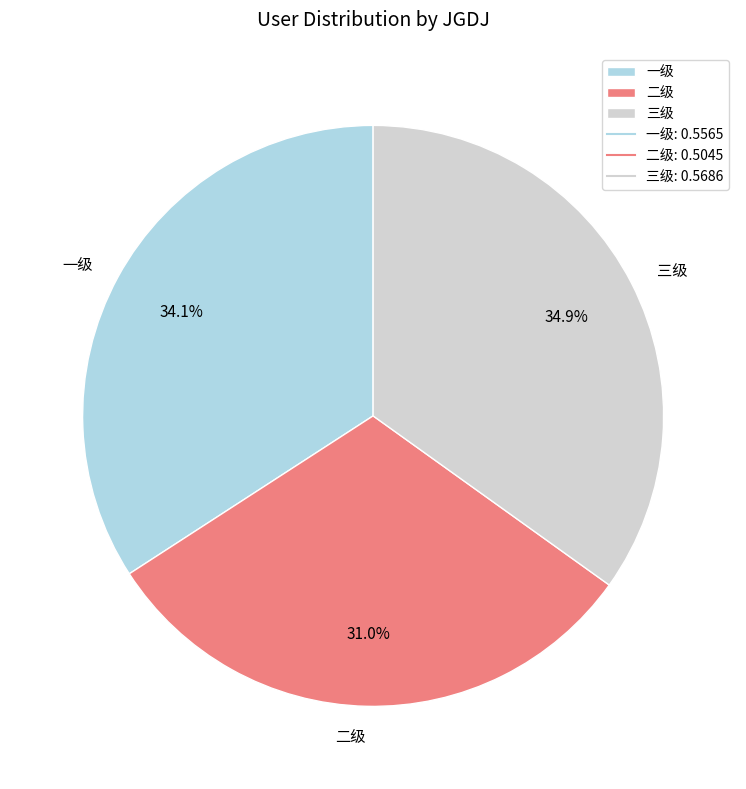

Rank the categories by value from lowest to highest.

二级, 一级, 三级